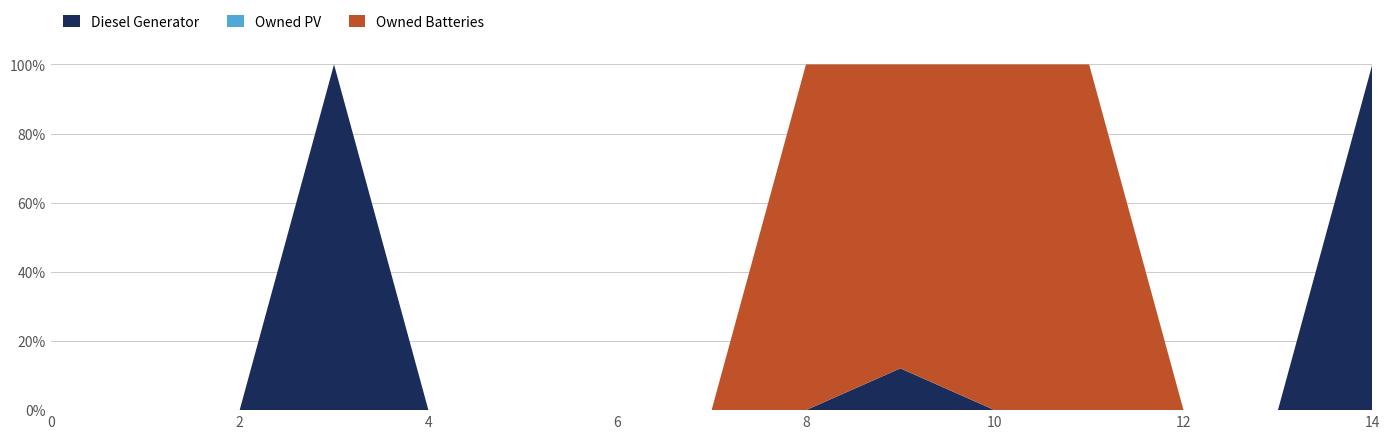

Reading left to right, what are all the values shown in this chart?

Diesel Generator: 0	0	0	400	0	0	0	0	0	69	0	0	0	0	69
Owned PV: 0	0	0	0	0	0	0	0	0	0	0	0	0	0	0
Owned Batteries: 0	0	0	0	0	0	0	0	1136	502	141	1	0	0	0